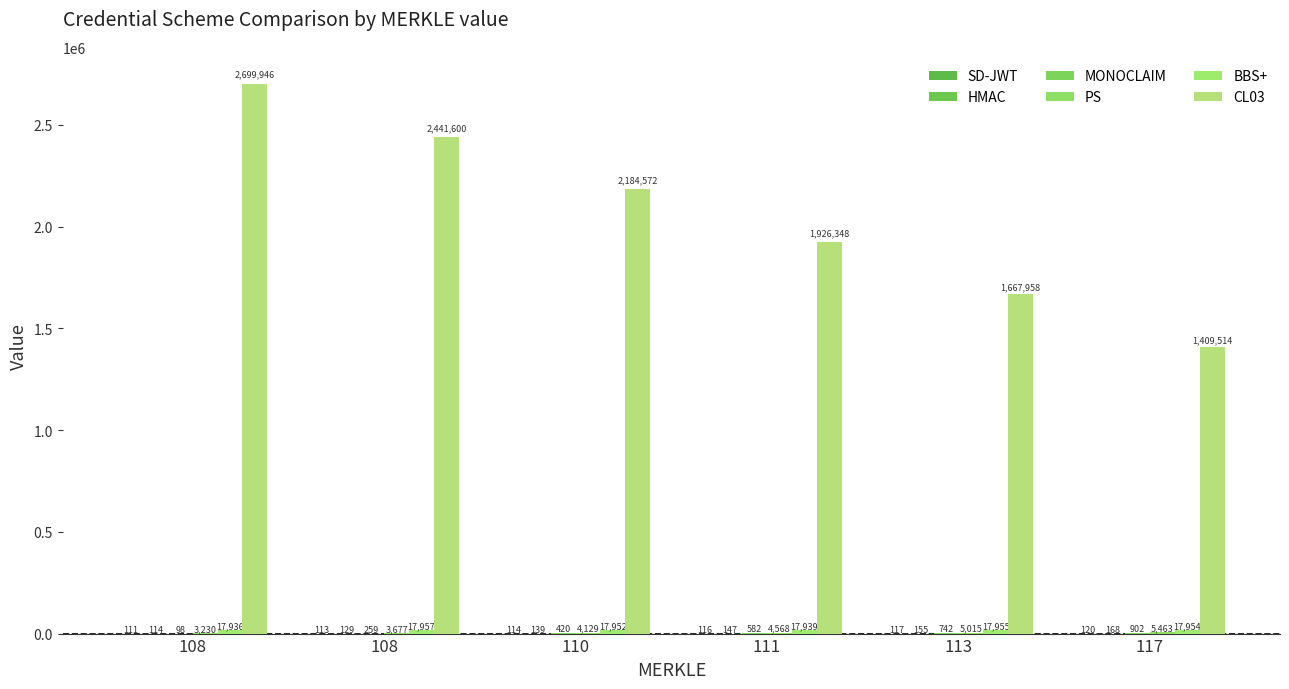

How many groups of bars are there?

6